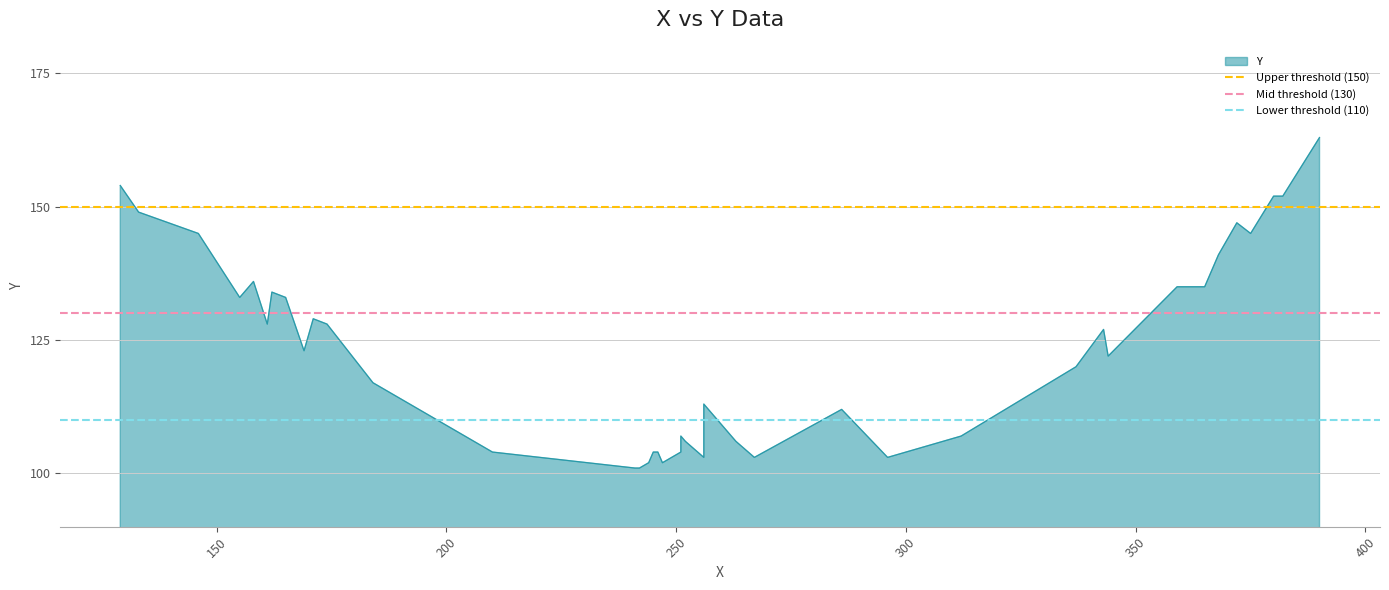

Read the Mid threshold (130) value at 150.

130